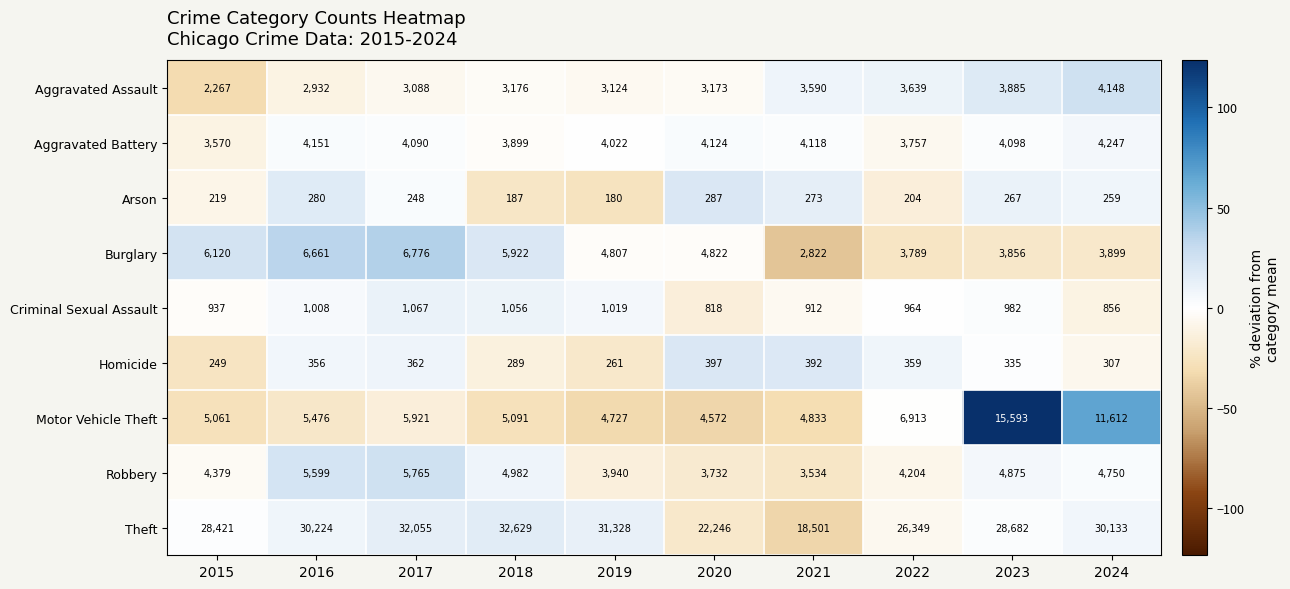

The value of Arson at 2023 is 113. True or false?

False